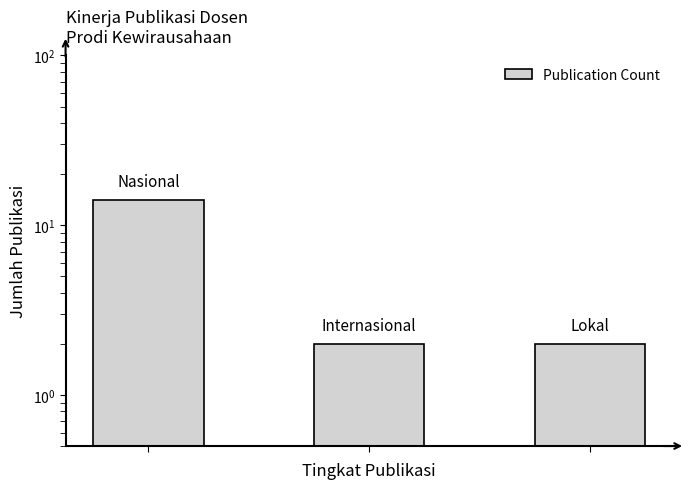

How many bars are there in total?

3